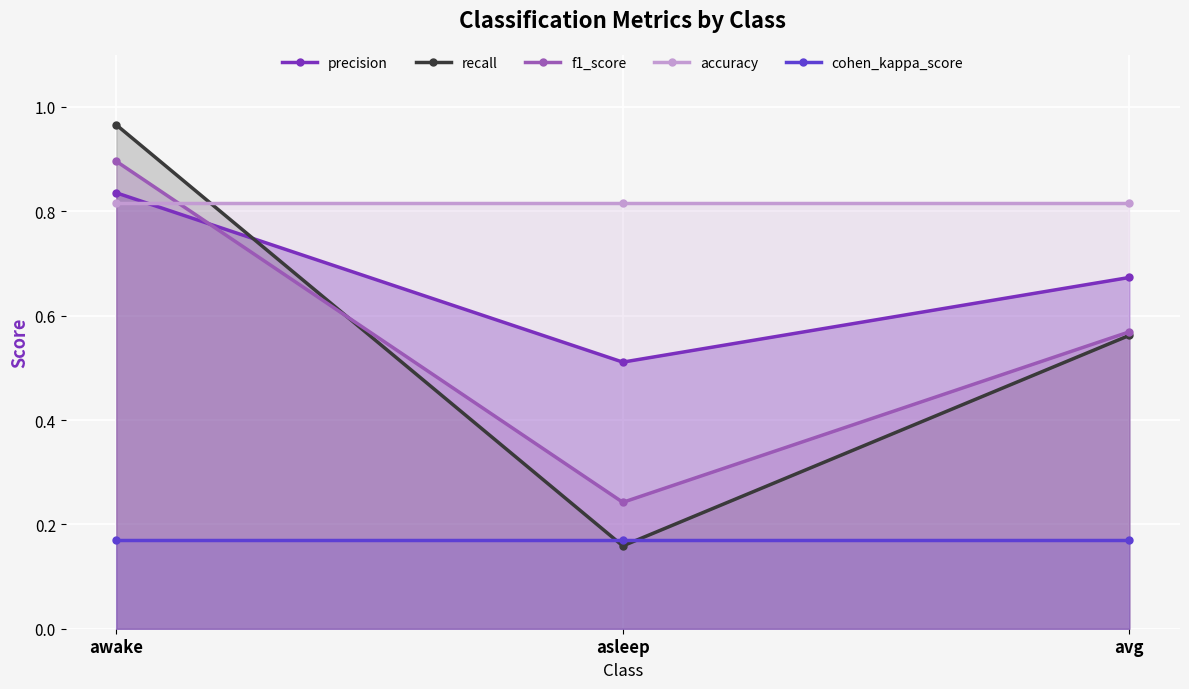

Reading left to right, list all the values displayed in this chart.

precision: 0.8	0.5	0.7
recall: 1.0	0.2	0.6
f1_score: 0.9	0.2	0.6
accuracy: 0.8	0.8	0.8
cohen_kappa_score: 0.2	0.2	0.2